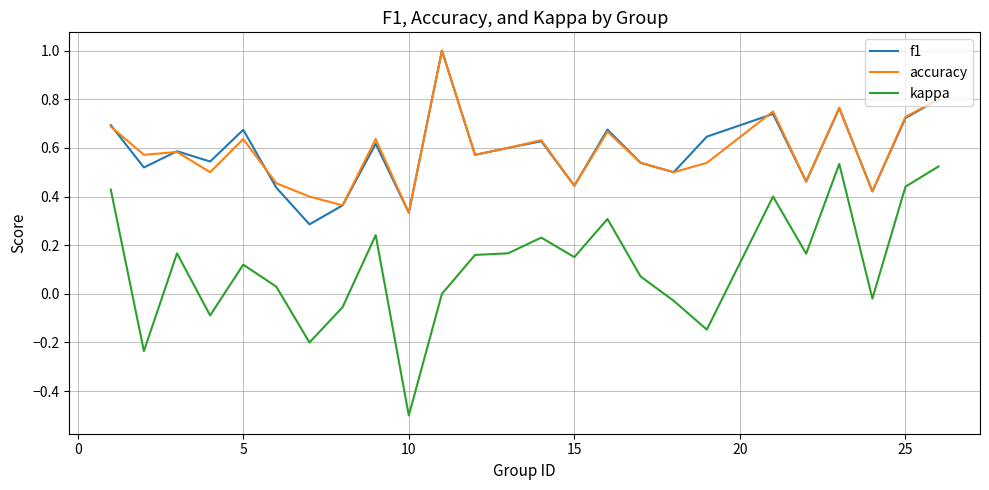

Which series has the widest spread of values?

kappa